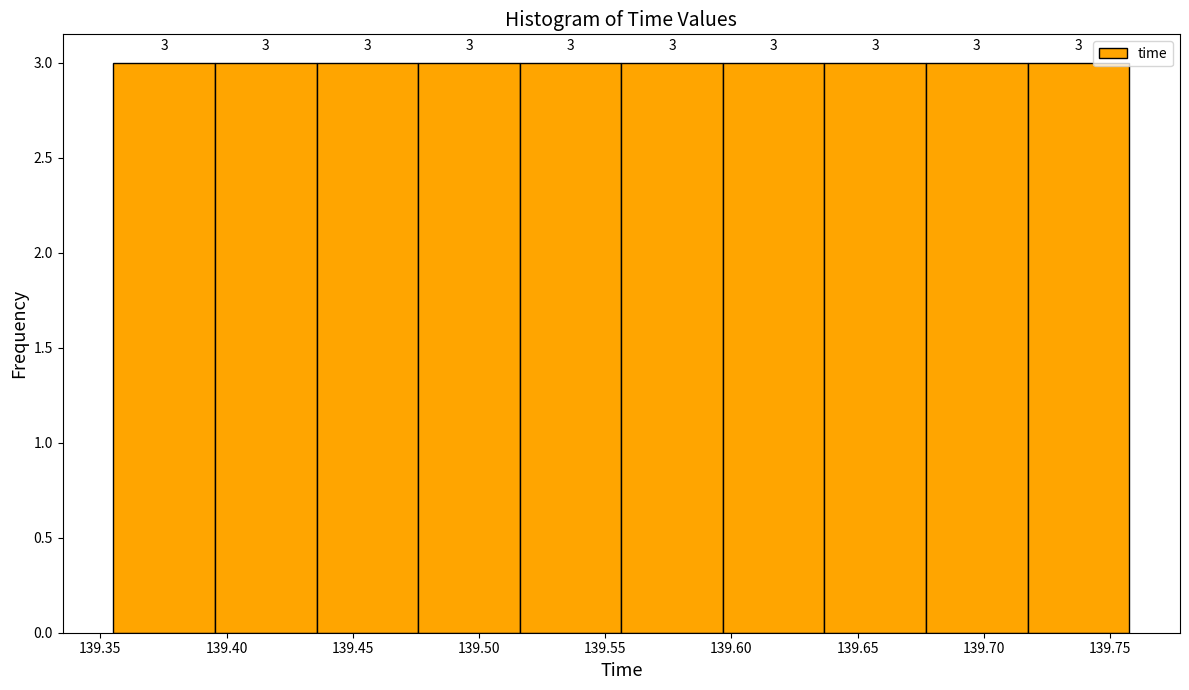

Reading left to right, list every bar in this chart as the range it spans on the x-axis followed by its height. The bar edges are not printed on the chart, so give them approximately, as read against the axis.

139.355 to 139.395: 3
139.395 to 139.435: 3
139.435 to 139.475: 3
139.475 to 139.515: 3
139.515 to 139.555: 3
139.555 to 139.595: 3
139.595 to 139.635: 3
139.635 to 139.675: 3
139.675 to 139.715: 3
139.715 to 139.760: 3